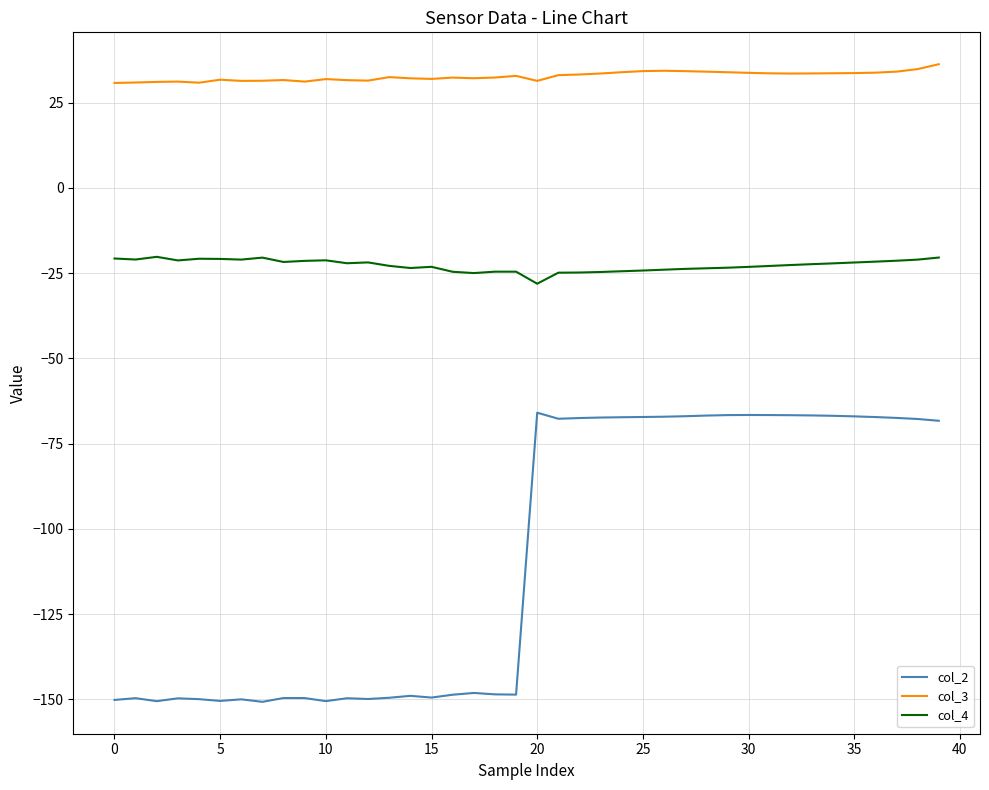

What are all the series names shown in the legend?

col_2, col_3, col_4